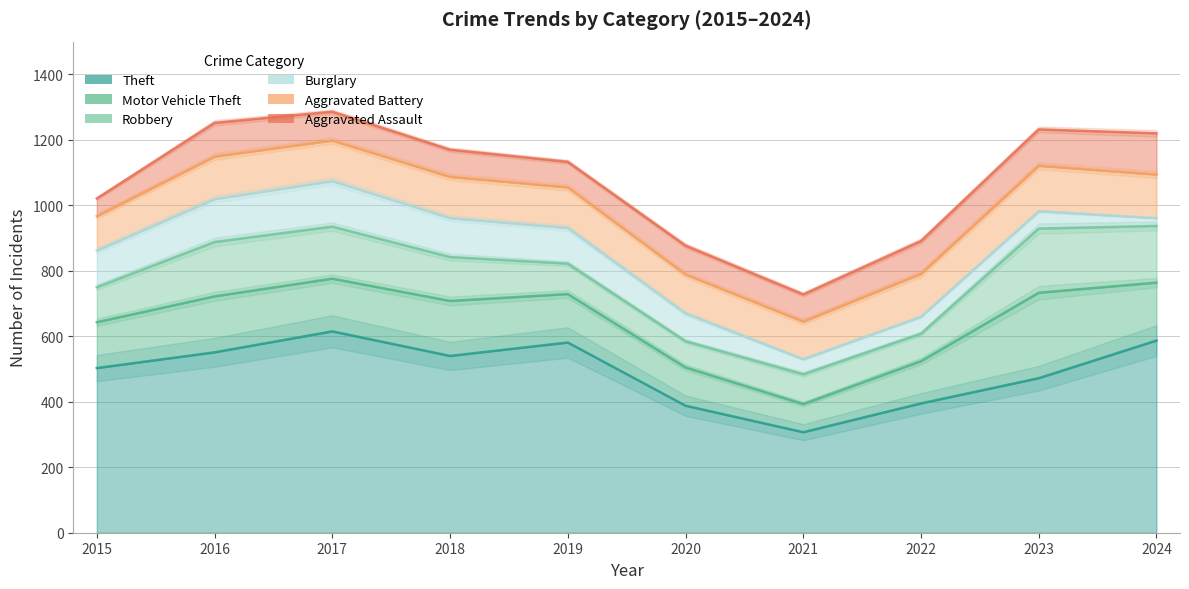

What is the maximum value for Aggravated Assault?

126